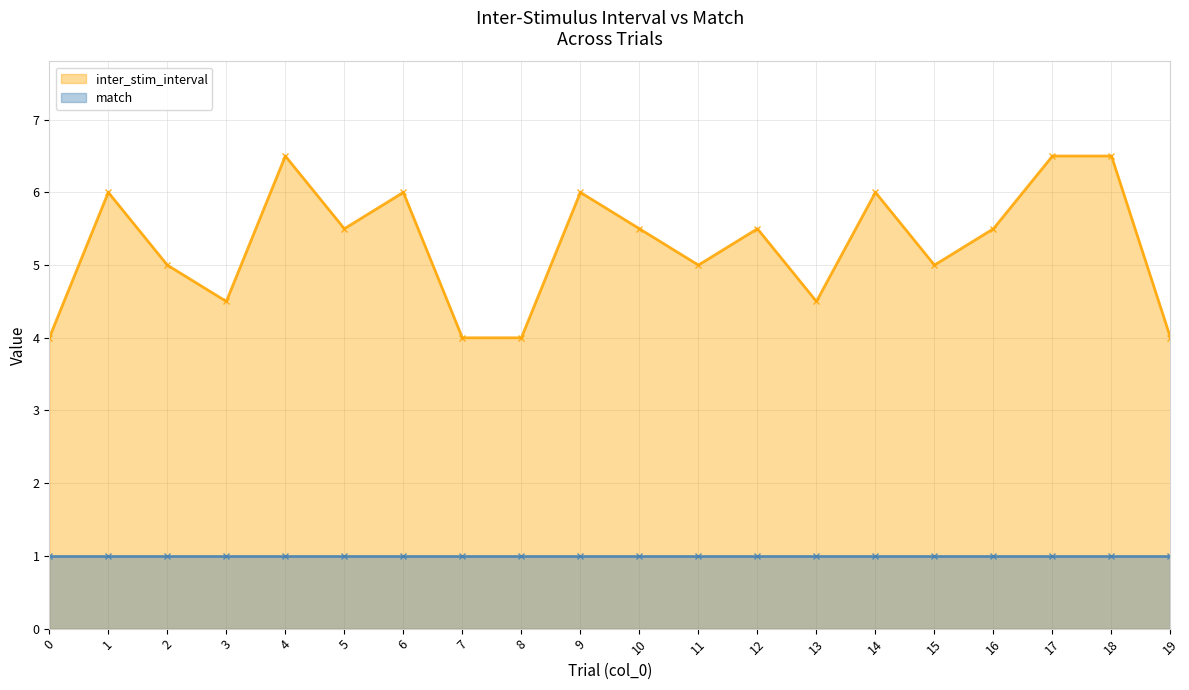

True or false: the data shows 6.5 at 17.

True